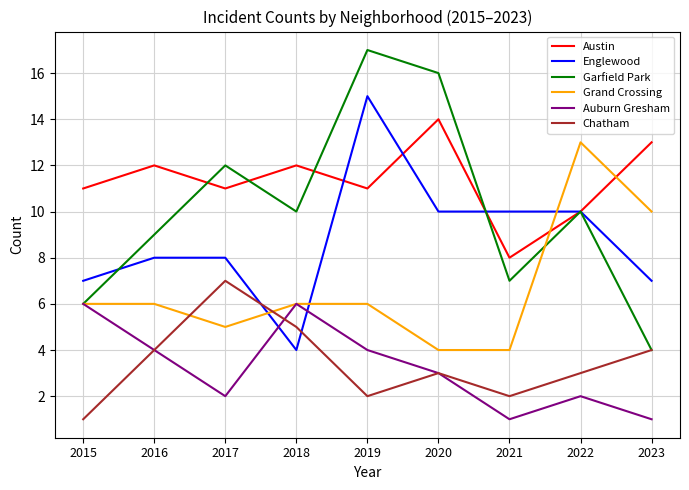

Reading right to left, what are all the values shown in this chart?

Austin: 13	10	8	14	11	12	11	12	11
Englewood: 7	10	10	10	15	4	8	8	7
Garfield Park: 4	10	7	16	17	10	12	9	6
Grand Crossing: 10	13	4	4	6	6	5	6	6
Auburn Gresham: 1	2	1	3	4	6	2	4	6
Chatham: 4	3	2	3	2	5	7	4	1